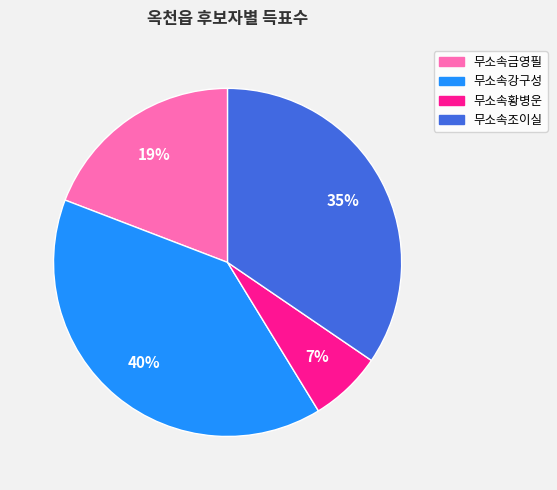

To the nearest percent, what percentage of the pie is 무소속강구성?

40%